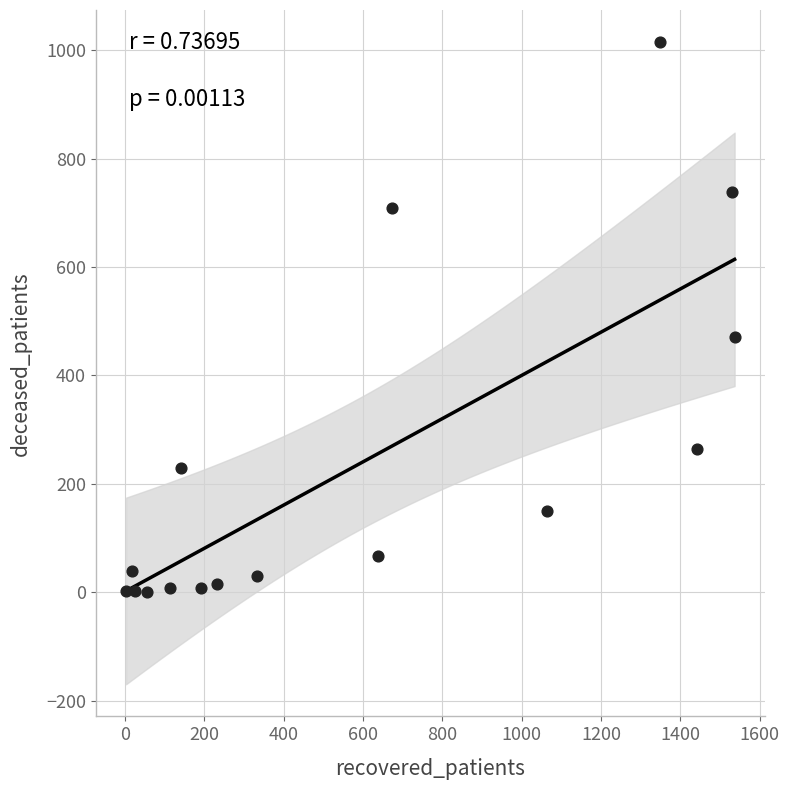

What is the range of X values (max minus min)?

1534